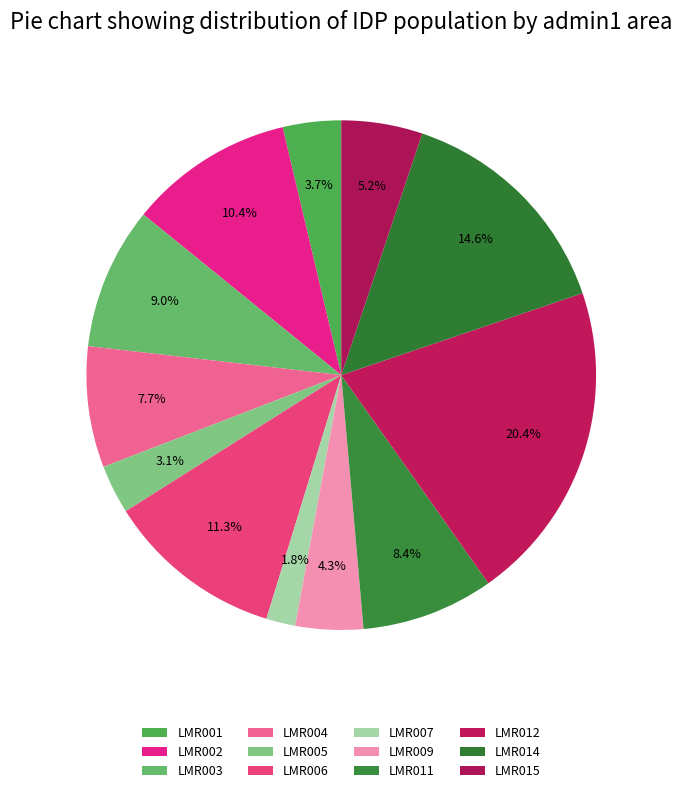

Count the number of slices in the pie.

12